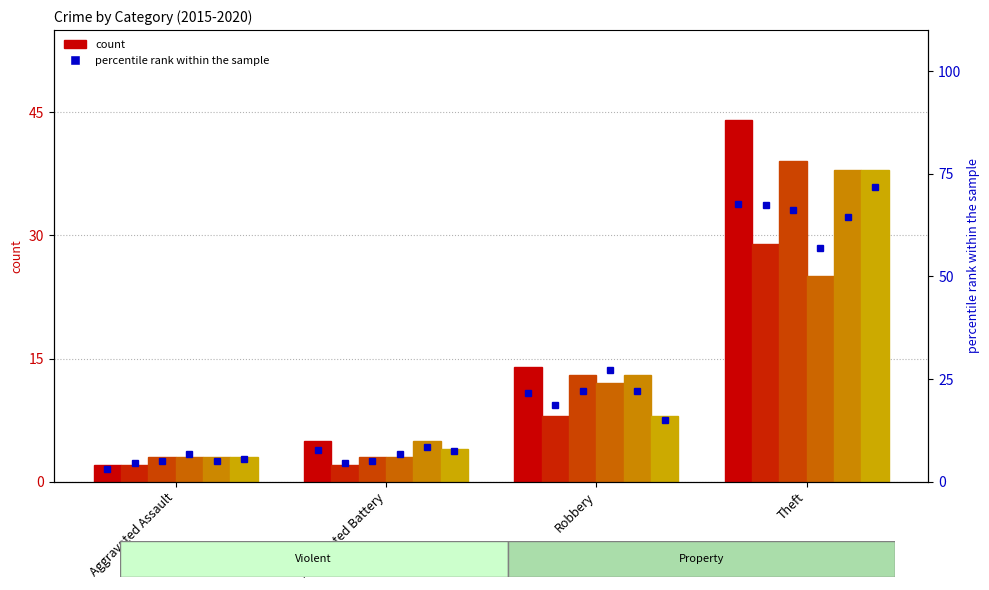

At which label is the value closest to 35?

Robbery